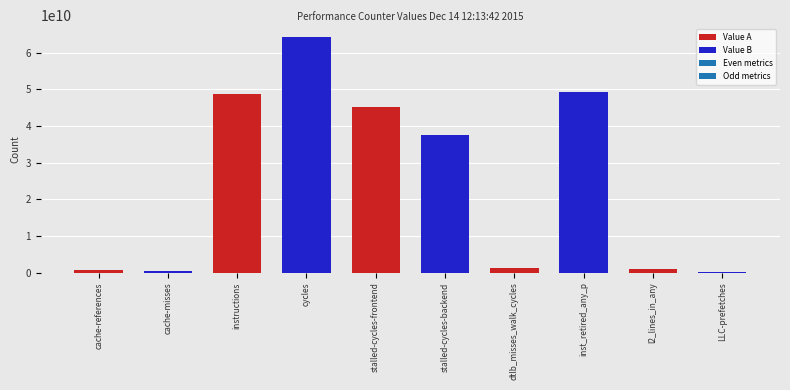

What is the sum of the values at stalled-cycles-frontend and stalled-cycles-backend?

82563718336